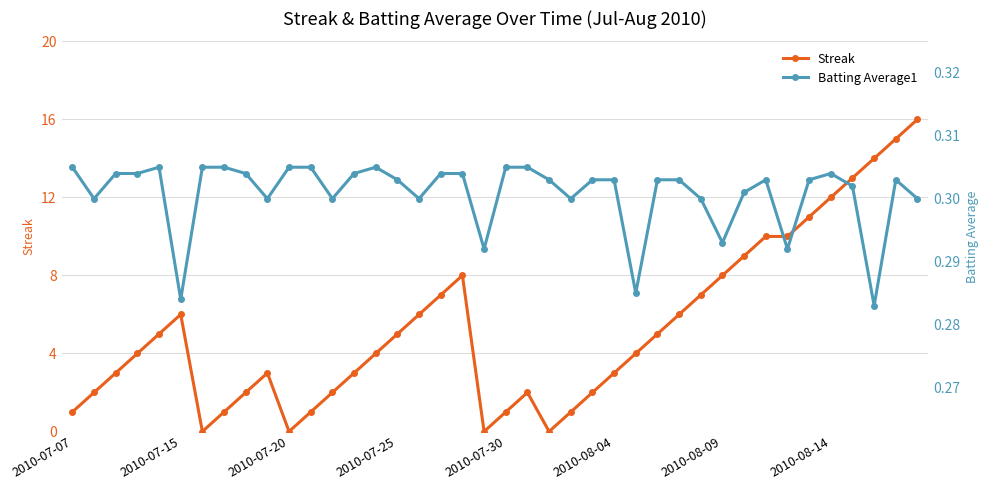

Rank the series at 13 from highest to lowest value.

Streak, Batting Average1